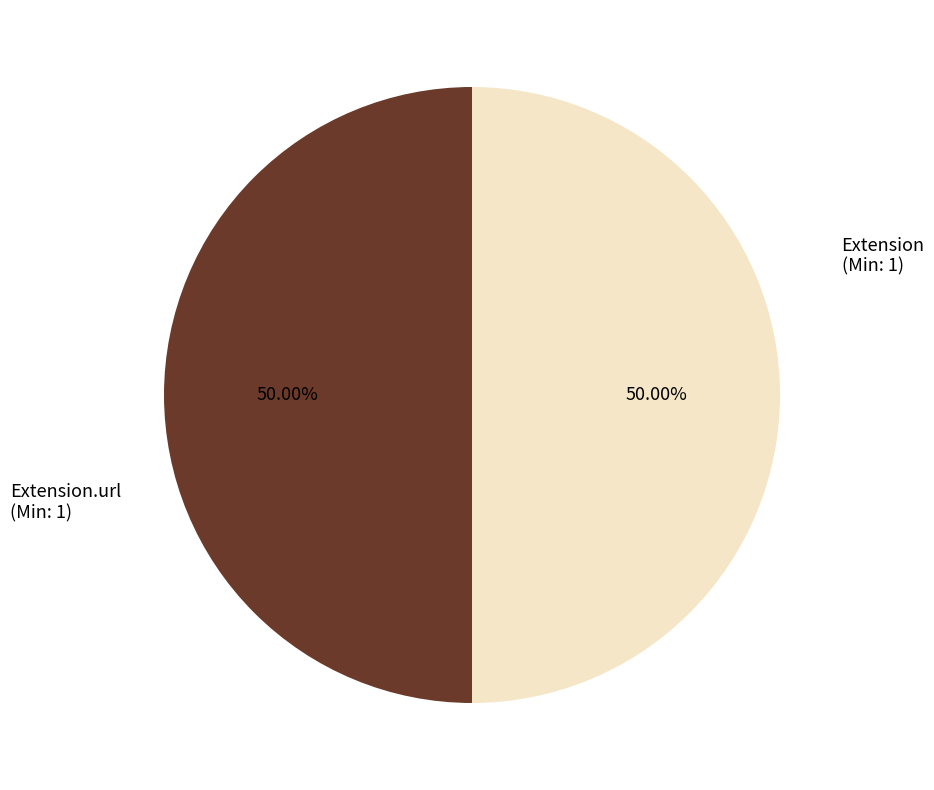

To the nearest percent, what is the average slice percentage?

50%